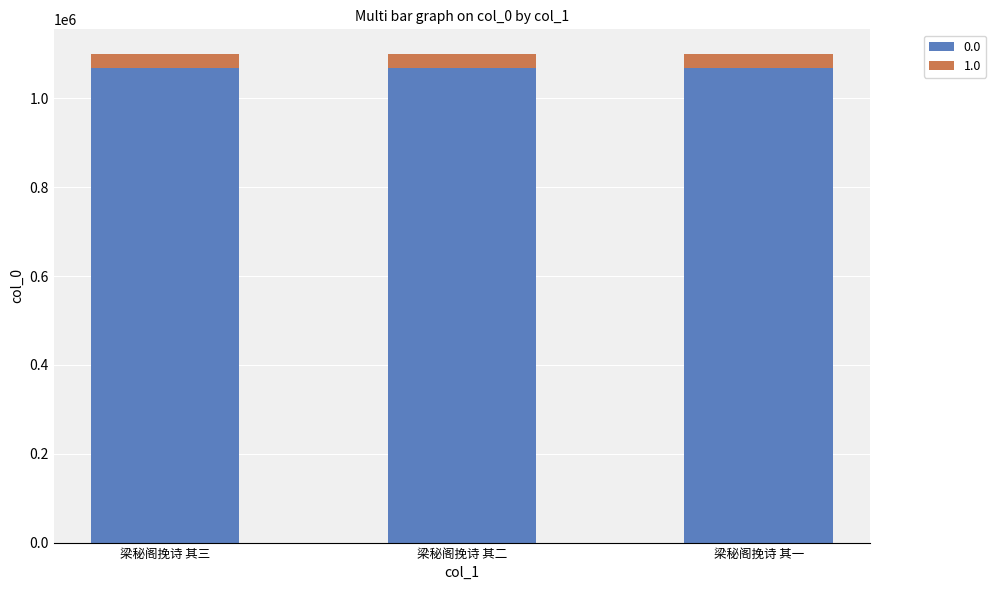

How many series are shown in this chart?

2